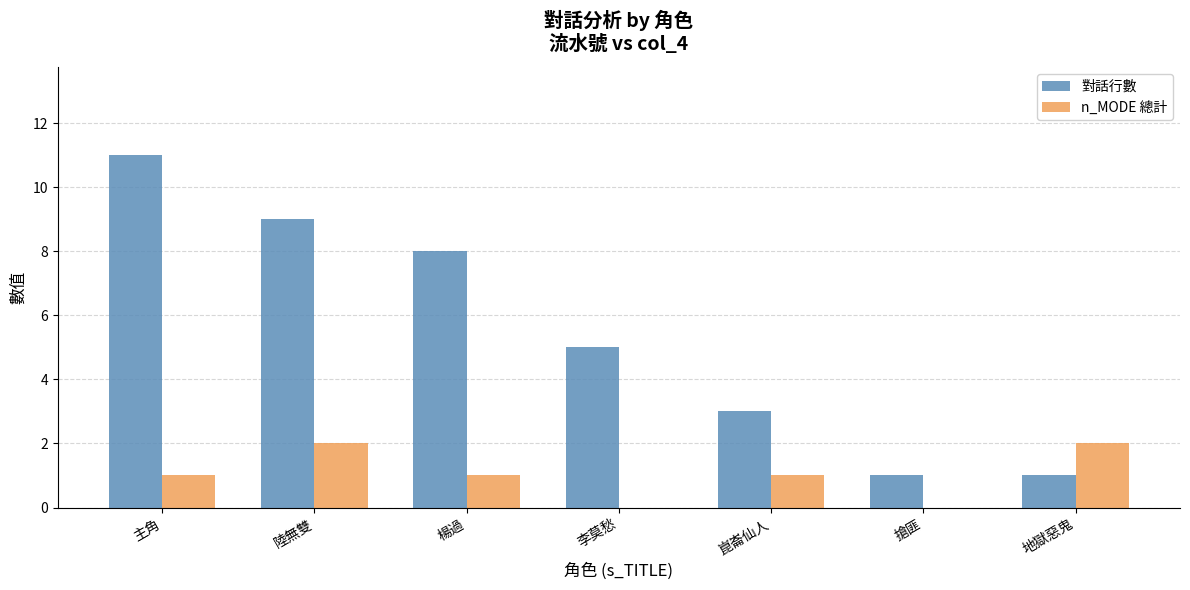

The value of n_MODE 總計 at 陸無雙 is 3. True or false?

False